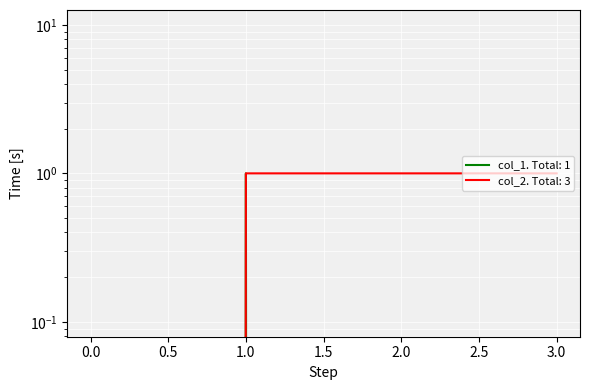

What is the sum of all col_1 values?

1